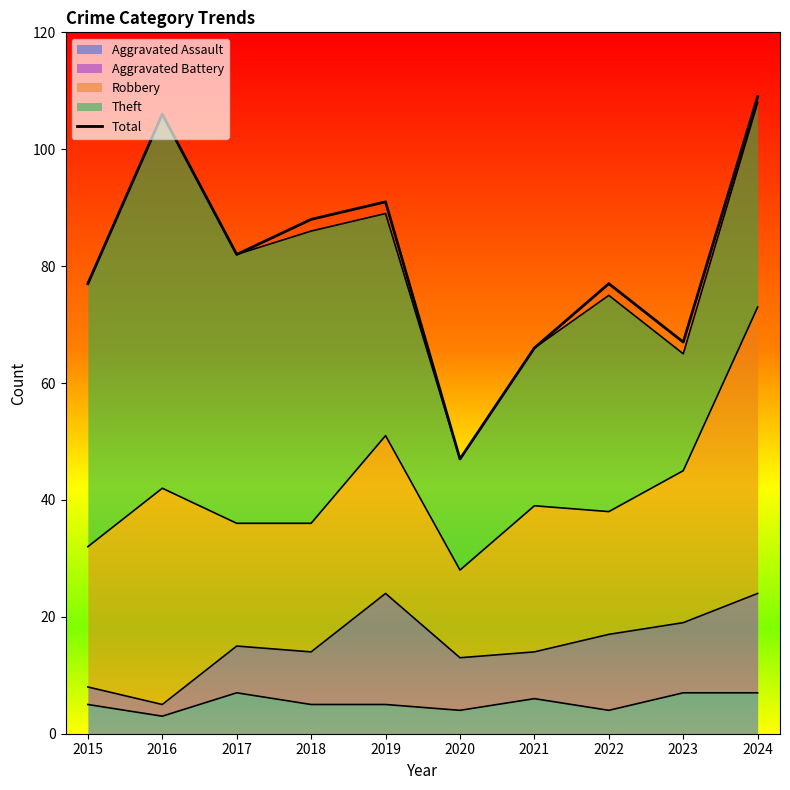

Which category has the lowest value across all series?

2020